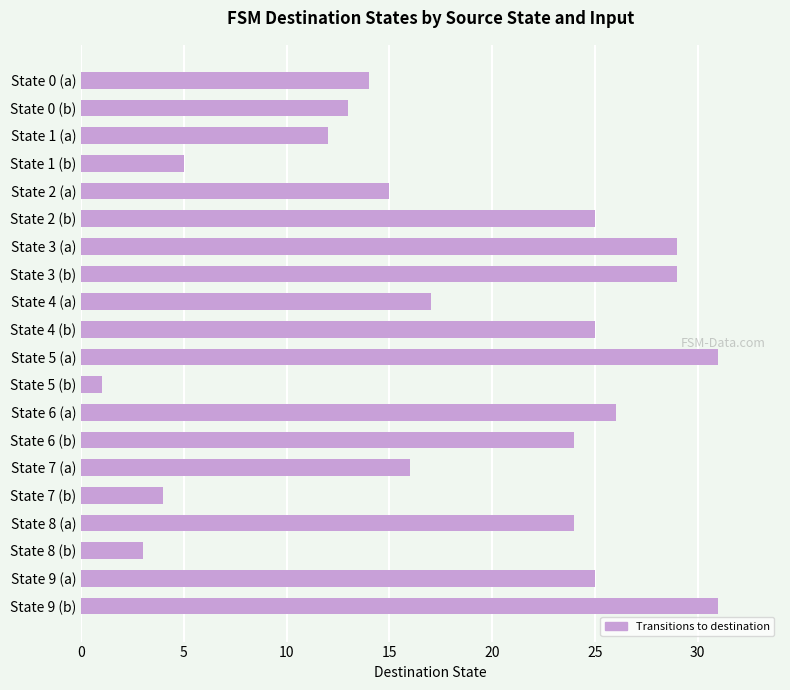

Are the bars grouped side by side (vs. stacked)?

No